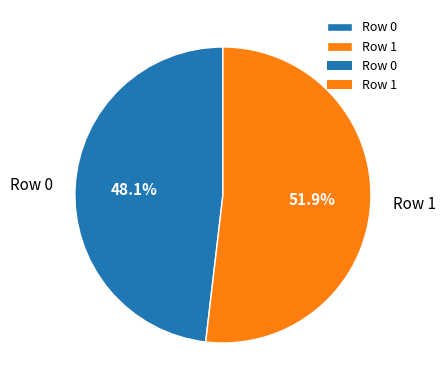

What is the ratio of the value at Row 0 to the value at Row 1?

0.9